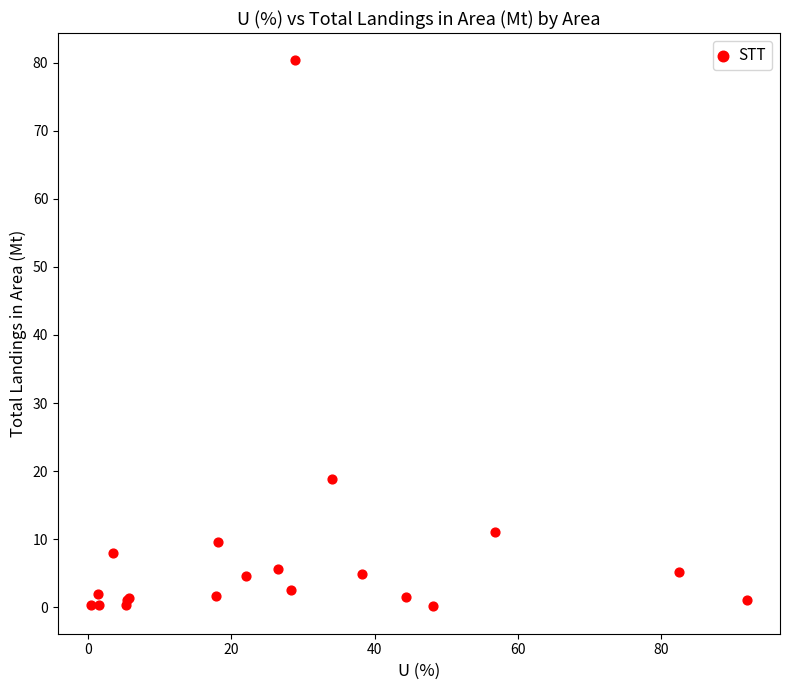

What Y value in the scatter plot is closest to 40?

18.9